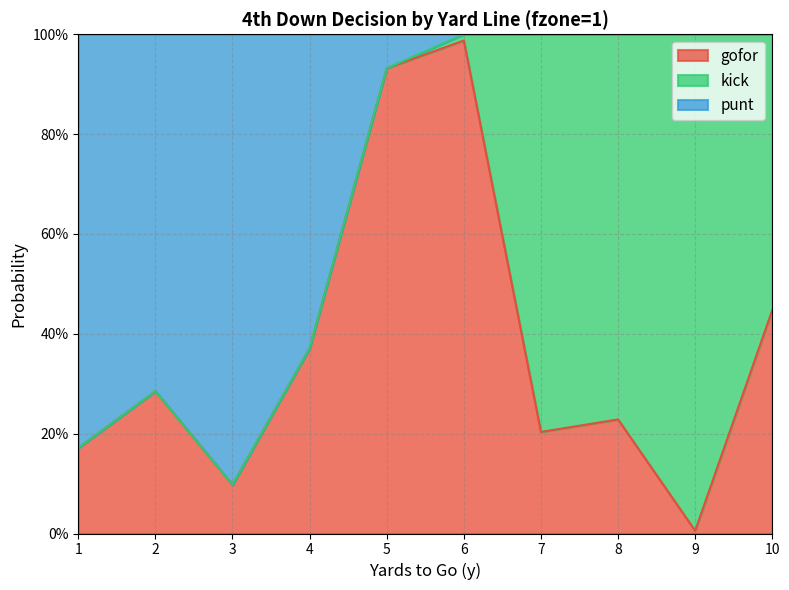

The value of punt at 1 is 0.3. True or false?

False